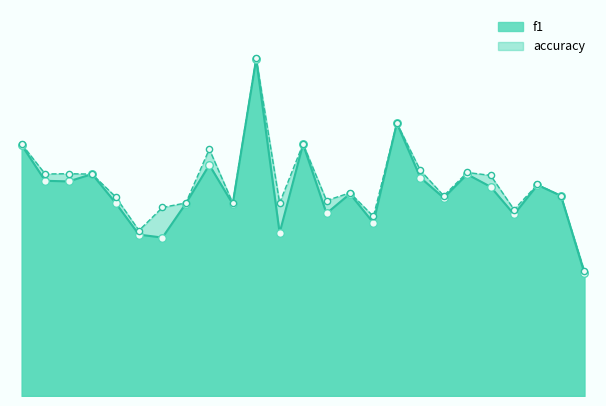

What are all the series names shown in the legend?

f1, accuracy